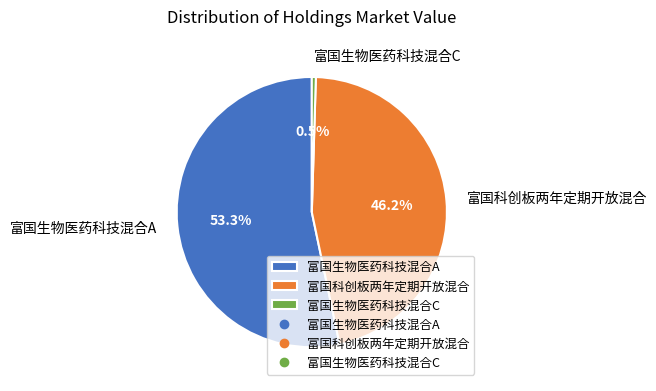

What percentage is the 富国生物医药科技混合A slice, to the nearest percent?

53%